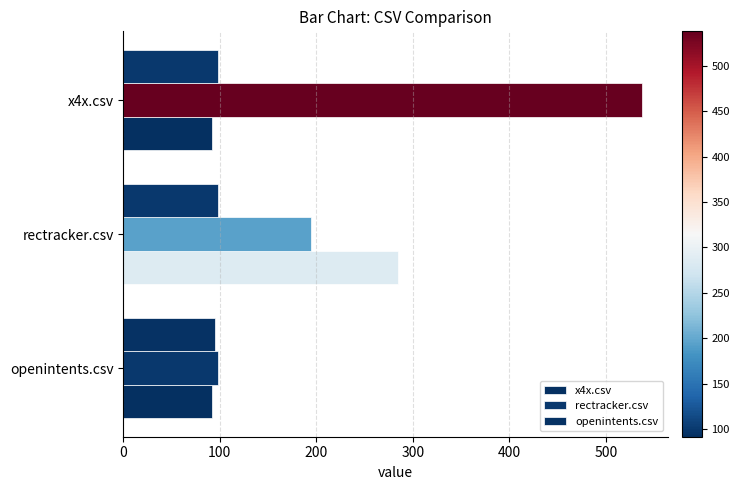

Count the number of categories in the chart.

3